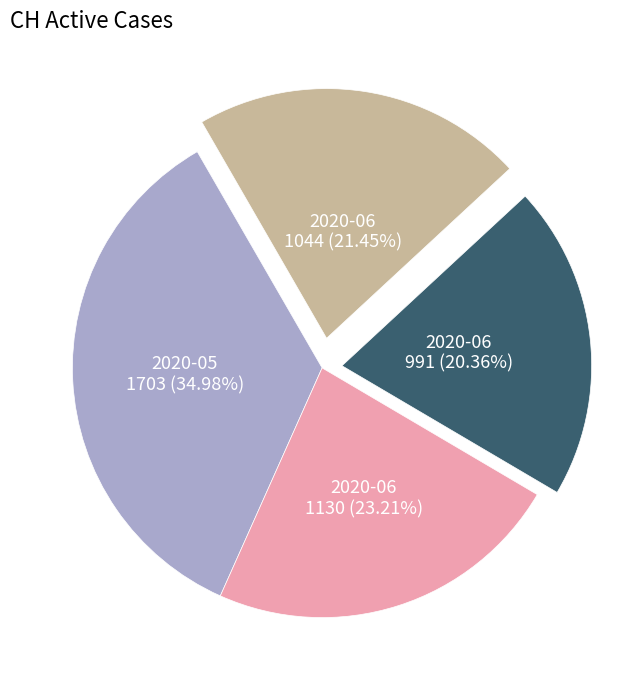

How many segments does this pie chart have?

4